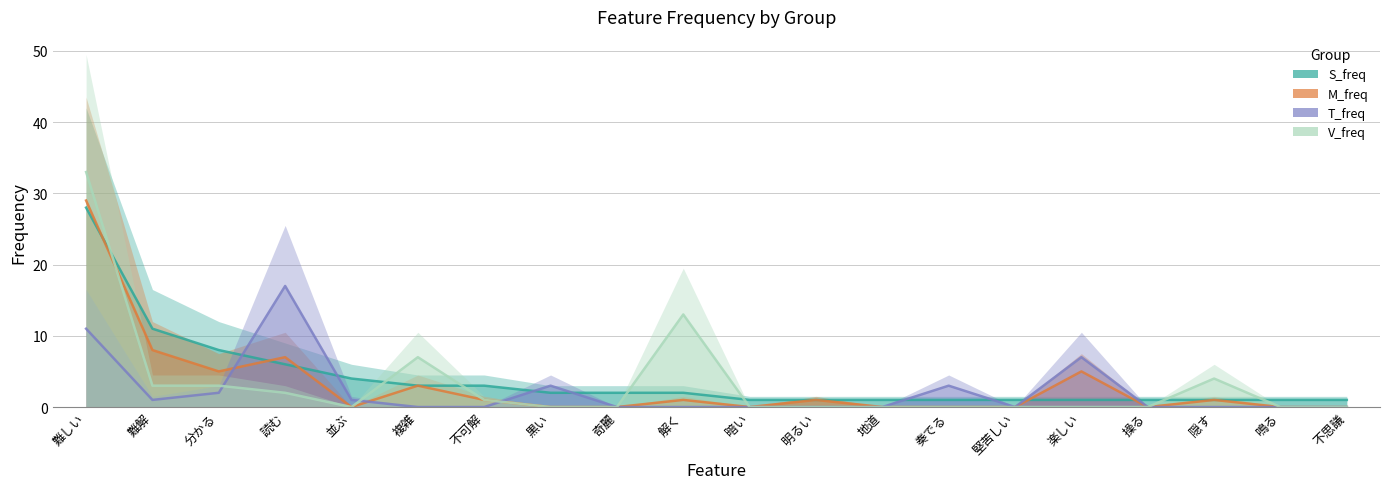

At which category does M_freq reach its first local peak?

読む